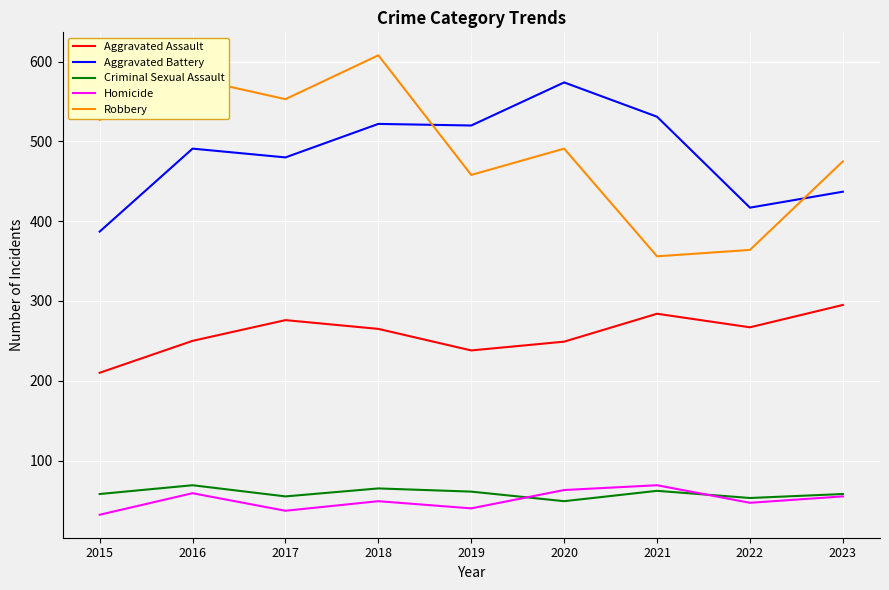

How many interior local valleys does the Aggravated Assault series have?

2